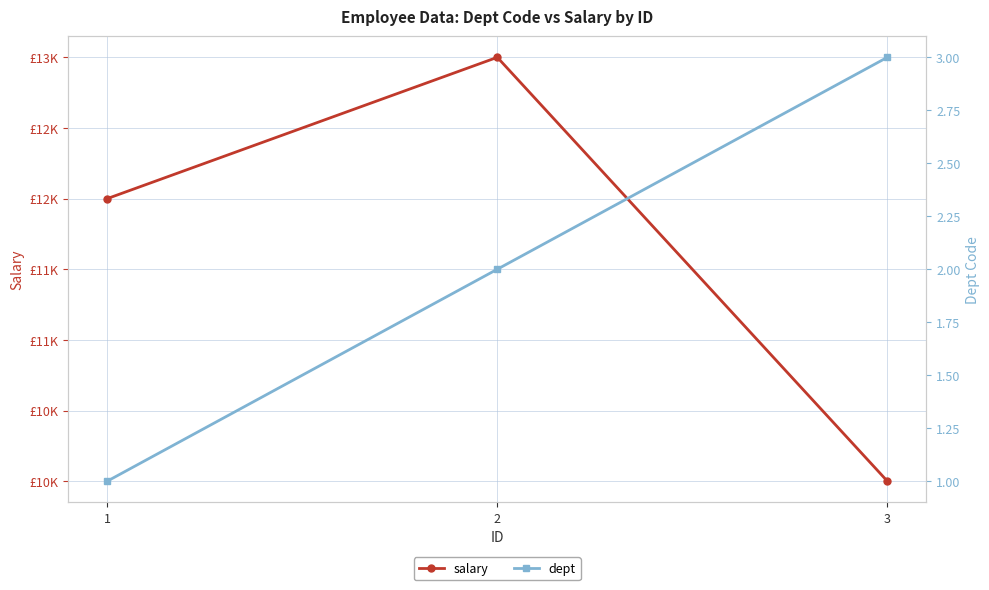

The value of dept at 1 is 1. True or false?

False